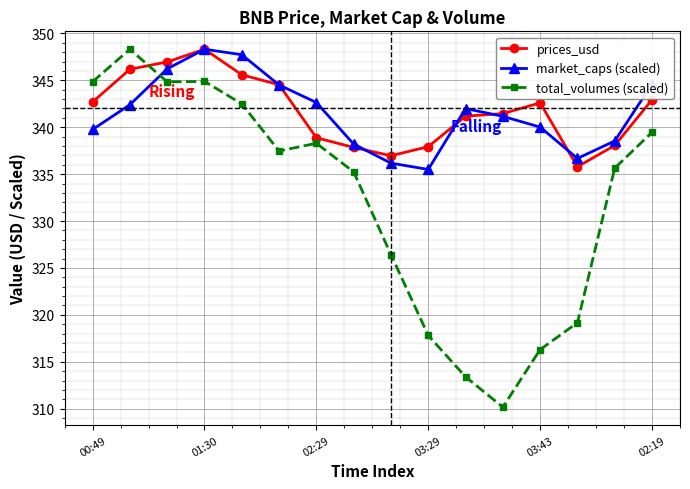

What is the minimum value for prices_usd?

335.8